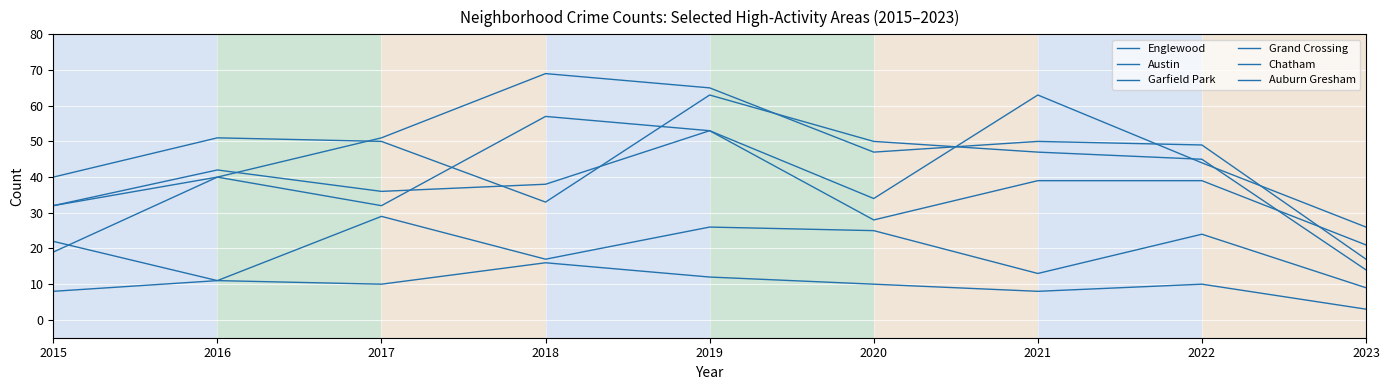

How many lines are shown in the chart?

6